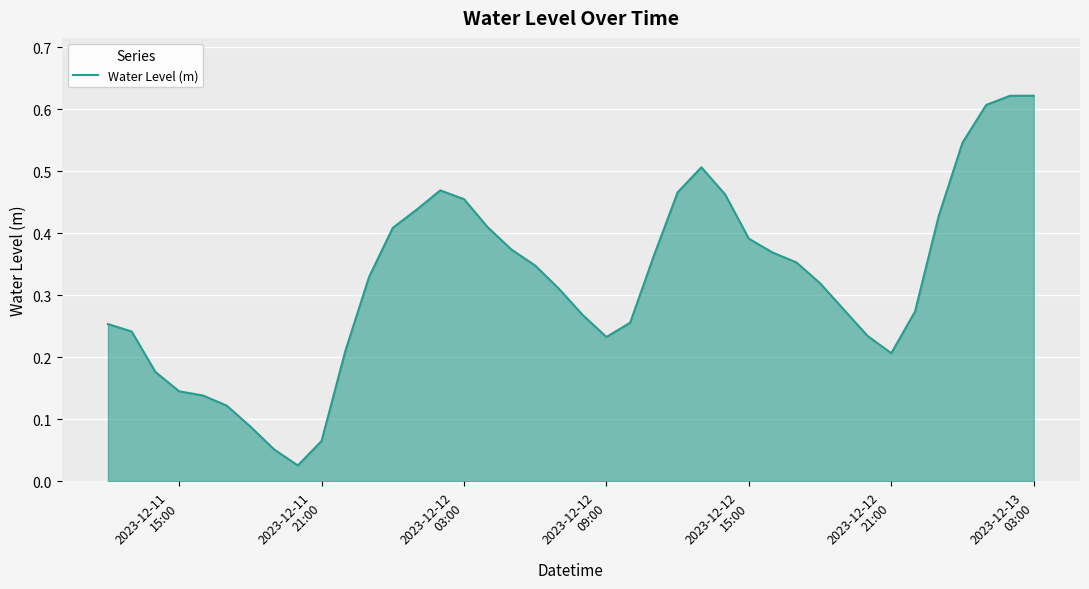

Does the chart have visible grid lines?

Yes